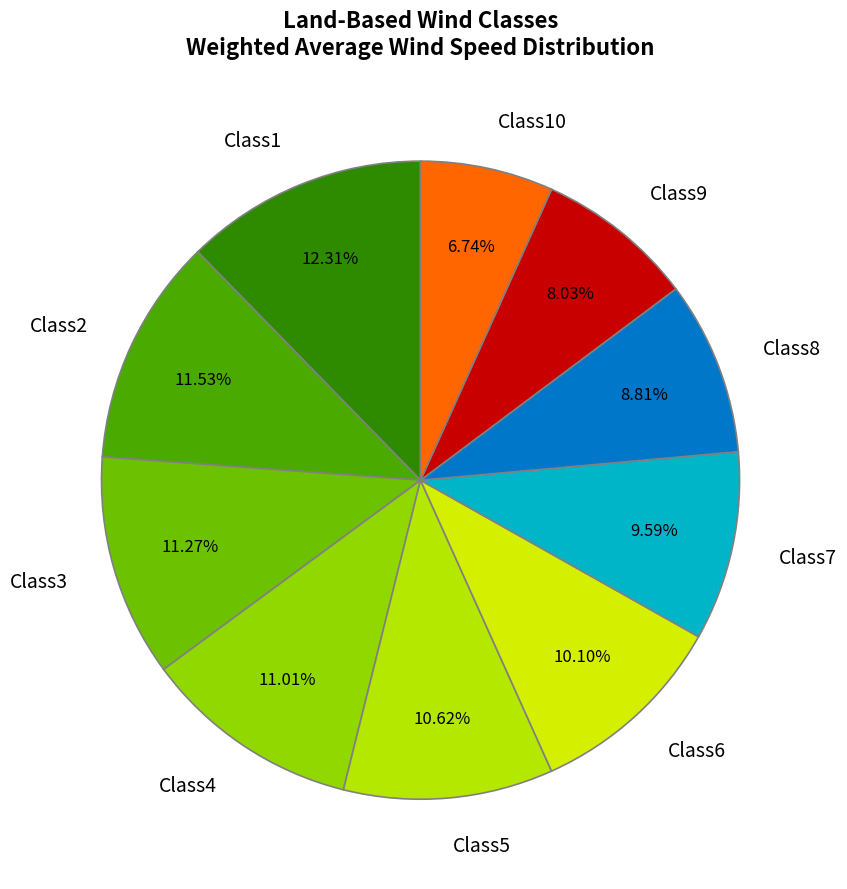

True or false: Class6 accounts for 10% of the total.

True